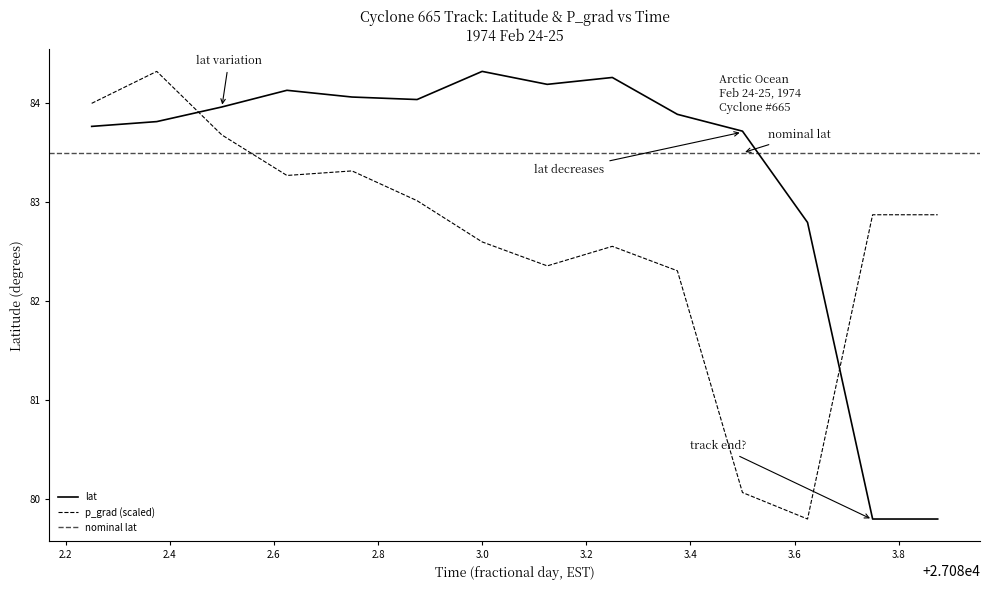

What is the sum of the p_grad values at 27082.25 and 27083.0?

166.6